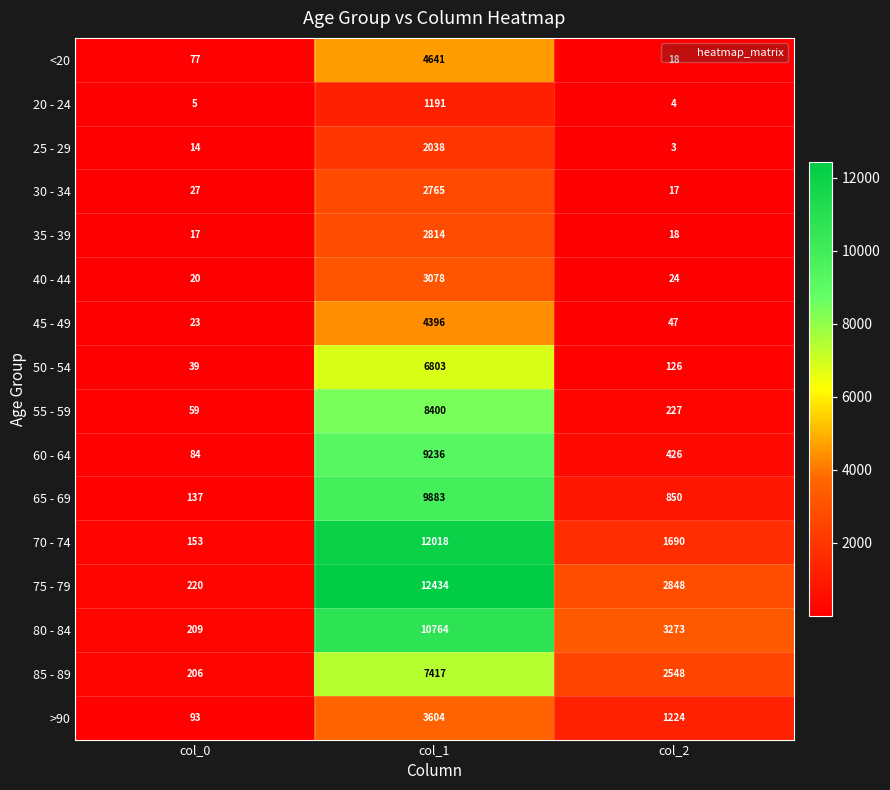

What is the total value across all series at col_2?

13343